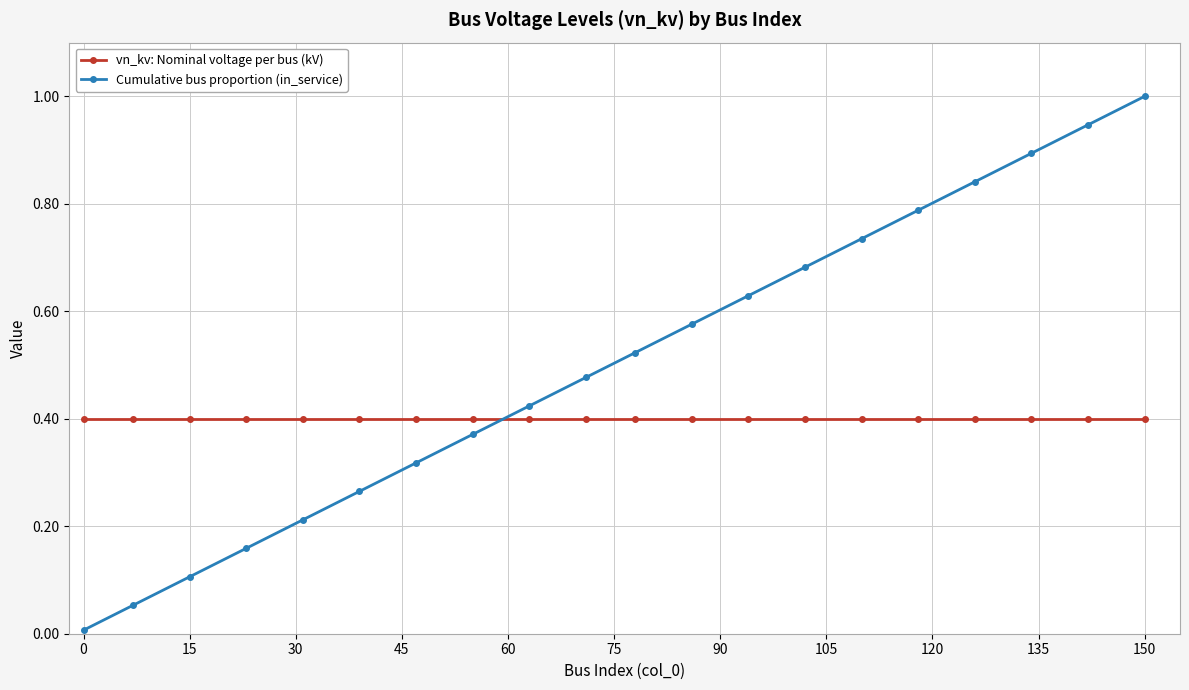

True or false: Cumulative bus proportion (in_service) and vn_kv: Nominal voltage per bus (kV) cross at least once.

True